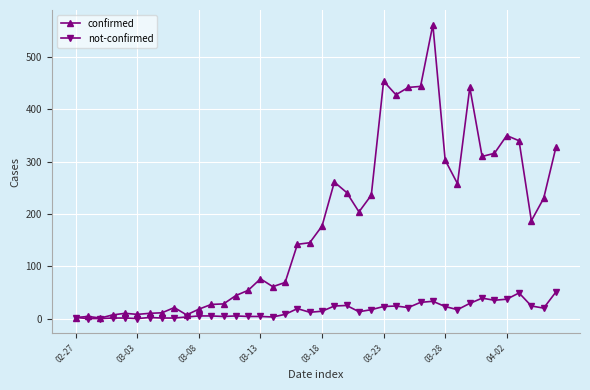

What is the greatest value displayed?

562